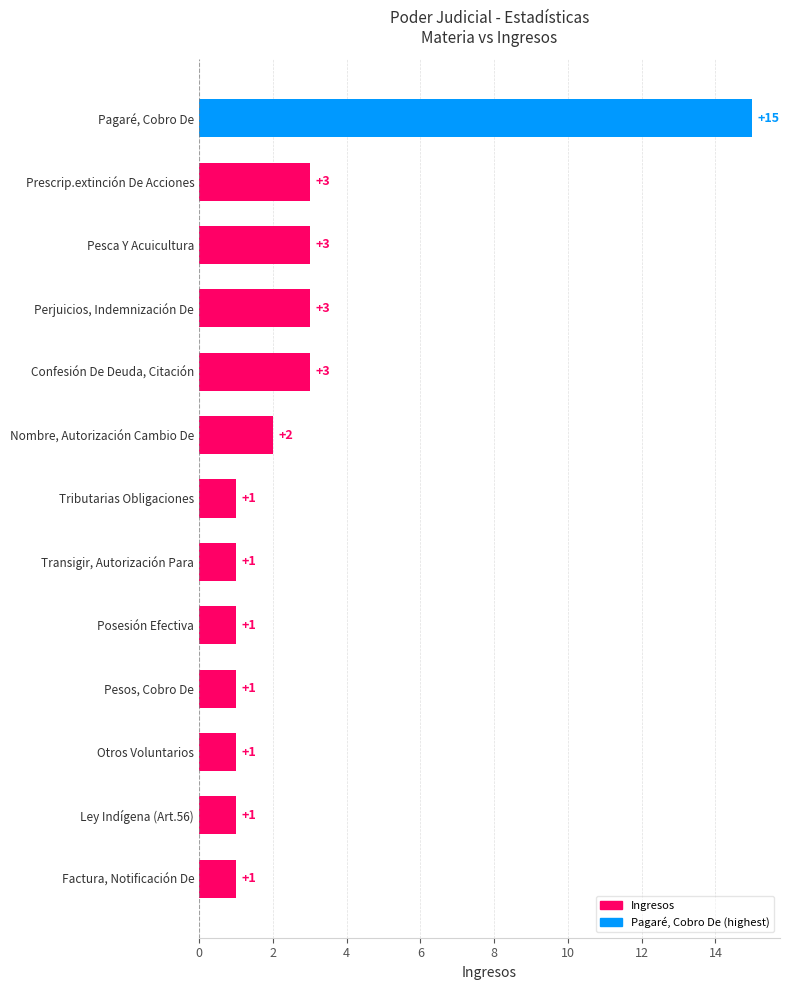

The value at Pagaré, Cobro De is 22. True or false?

False